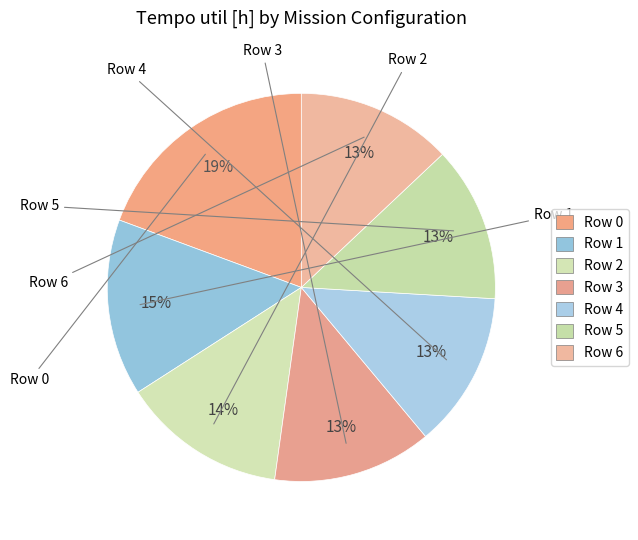

Rank the categories by value from highest to lowest.

Row 0, Row 1, Row 2, Row 3, Row 4, Row 6, Row 5